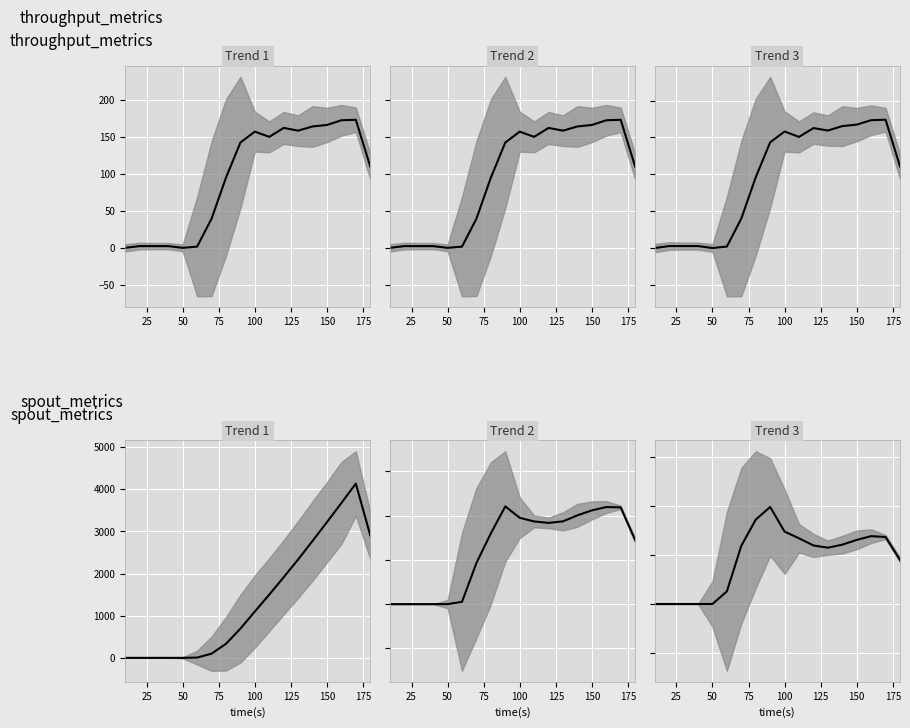

What is the average value of the throughput (messages/s) series?

97.2